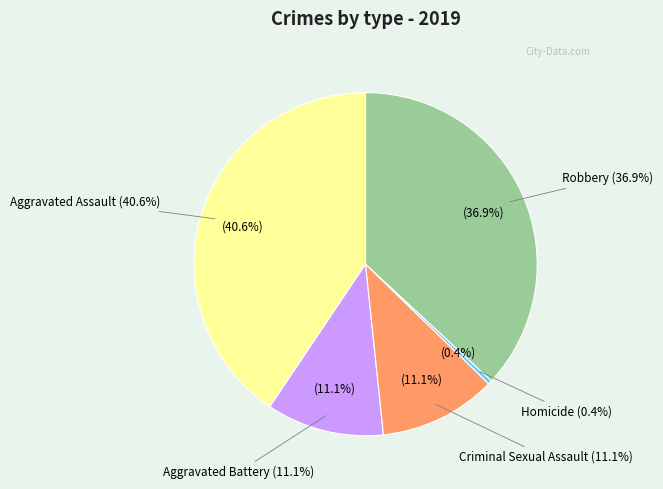

To the nearest percent, what is the combined percentage of Aggravated Battery and Homicide?

11%